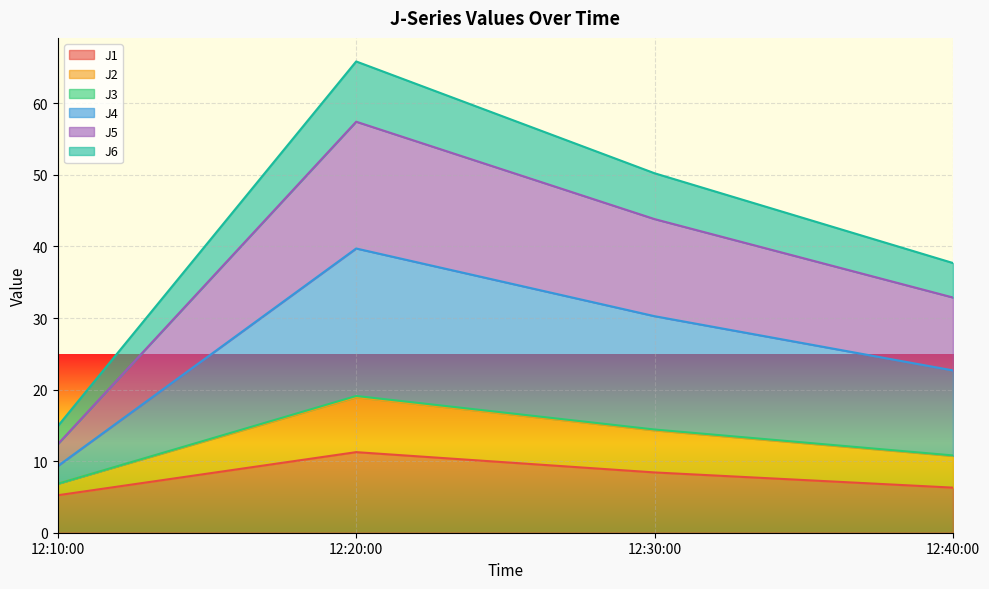

What is the minimum value for J1?

5.2